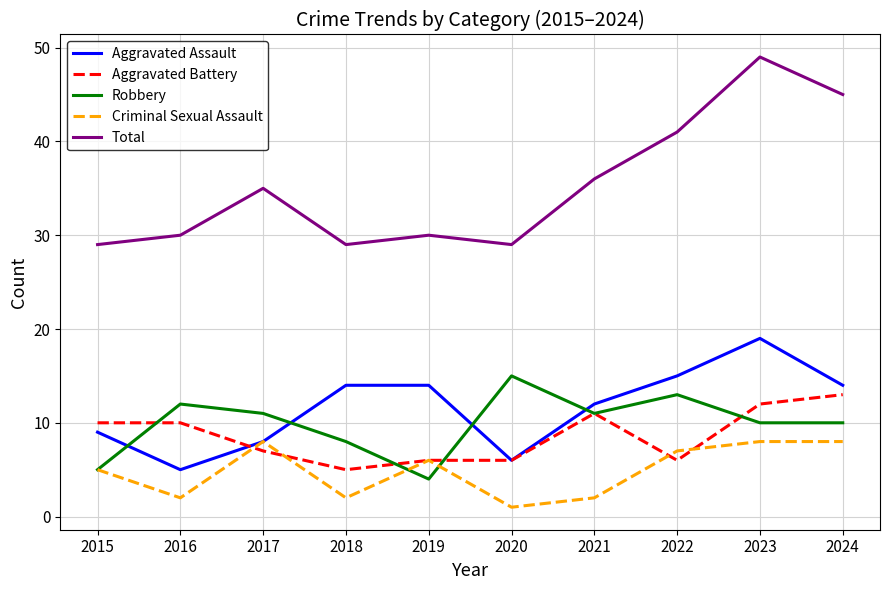

Reading left to right, what are all the values shown in this chart?

Aggravated Assault: 9	5	8	14	14	6	12	15	19	14
Aggravated Battery: 10	10	7	5	6	6	11	6	12	13
Robbery: 5	12	11	8	4	15	11	13	10	10
Criminal Sexual Assault: 5	2	8	2	6	1	2	7	8	8
Total: 29	30	35	29	30	29	36	41	49	45